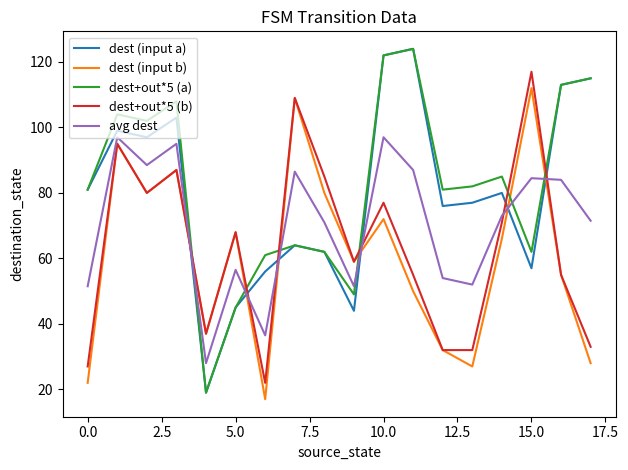

What is the minimum value for dest (input a)?

19.0